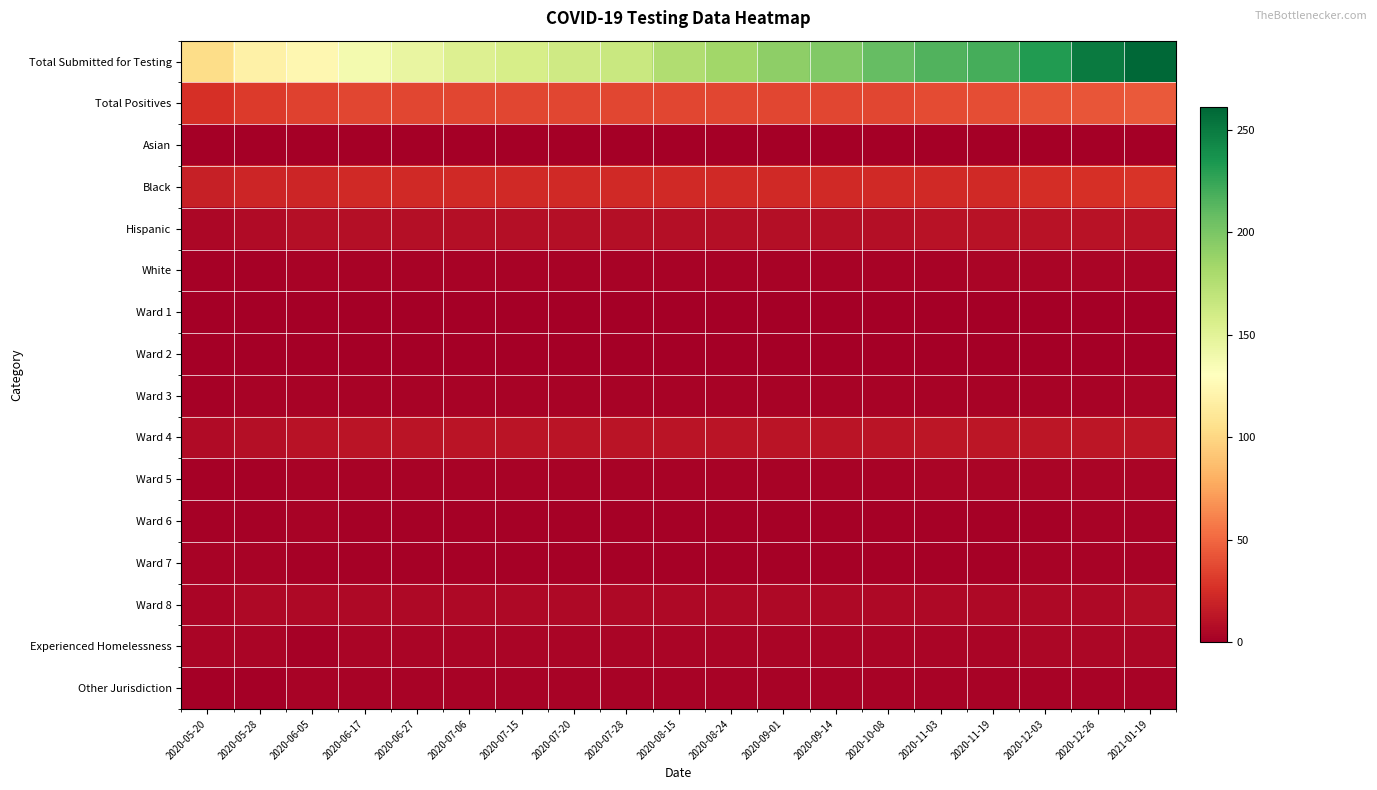

Reading right to left, what are all the values shown in this chart?

row_0: 2021-01-19=261	2020-12-26=250	2020-12-03=232	2020-11-19=220	2020-11-03=216	2020-10-08=209	2020-09-14=197	2020-09-01=192	2020-08-24=184	2020-08-15=177	2020-07-28=165	2020-07-20=162	2020-07-15=158	2020-07-06=153	2020-06-27=145	2020-06-17=138	2020-06-05=124	2020-05-28=119	2020-05-20=103
row_1: 2021-01-19=44	2020-12-26=42	2020-12-03=41	2020-11-19=39	2020-11-03=38	2020-10-08=36	2020-09-14=36	2020-09-01=36	2020-08-24=36	2020-08-15=36	2020-07-28=36	2020-07-20=36	2020-07-15=36	2020-07-06=36	2020-06-27=36	2020-06-17=36	2020-06-05=34	2020-05-28=31	2020-05-20=26
row_2: 2021-01-19=1	2020-12-26=1	2020-12-03=1	2020-11-19=1	2020-11-03=1	2020-10-08=1	2020-09-14=1	2020-09-01=1	2020-08-24=1	2020-08-15=1	2020-07-28=1	2020-07-20=1	2020-07-15=1	2020-07-06=1	2020-06-27=1	2020-06-17=1	2020-06-05=1	2020-05-28=1	2020-05-20=1
row_3: 2021-01-19=28	2020-12-26=26	2020-12-03=25	2020-11-19=23	2020-11-03=23	2020-10-08=23	2020-09-14=23	2020-09-01=23	2020-08-24=23	2020-08-15=23	2020-07-28=23	2020-07-20=23	2020-07-15=23	2020-07-06=23	2020-06-27=23	2020-06-17=23	2020-06-05=21	2020-05-28=21	2020-05-20=18
row_4: 2021-01-19=11	2020-12-26=11	2020-12-03=11	2020-11-19=11	2020-11-03=11	2020-10-08=9	2020-09-14=9	2020-09-01=9	2020-08-24=9	2020-08-15=9	2020-07-28=9	2020-07-20=9	2020-07-15=9	2020-07-06=9	2020-06-27=9	2020-06-17=9	2020-06-05=9	2020-05-28=7	2020-05-20=5
row_5: 2021-01-19=4	2020-12-26=4	2020-12-03=4	2020-11-19=4	2020-11-03=3	2020-10-08=3	2020-09-14=3	2020-09-01=3	2020-08-24=3	2020-08-15=3	2020-07-28=3	2020-07-20=3	2020-07-15=3	2020-07-06=3	2020-06-27=3	2020-06-17=3	2020-06-05=3	2020-05-28=2	2020-05-20=2
row_6: 2021-01-19=1	2020-12-26=1	2020-12-03=1	2020-11-19=1	2020-11-03=1	2020-10-08=1	2020-09-14=1	2020-09-01=1	2020-08-24=1	2020-08-15=1	2020-07-28=1	2020-07-20=1	2020-07-15=1	2020-07-06=1	2020-06-27=1	2020-06-17=1	2020-06-05=1	2020-05-28=1	2020-05-20=1
row_7: 2021-01-19=0	2020-12-26=0	2020-12-03=0	2020-11-19=0	2020-11-03=0	2020-10-08=0	2020-09-14=0	2020-09-01=0	2020-08-24=0	2020-08-15=0	2020-07-28=0	2020-07-20=0	2020-07-15=0	2020-07-06=0	2020-06-27=0	2020-06-17=0	2020-06-05=0	2020-05-28=0	2020-05-20=0
row_8: 2021-01-19=4	2020-12-26=3	2020-12-03=3	2020-11-19=3	2020-11-03=3	2020-10-08=3	2020-09-14=3	2020-09-01=3	2020-08-24=3	2020-08-15=3	2020-07-28=3	2020-07-20=3	2020-07-15=3	2020-07-06=3	2020-06-27=3	2020-06-17=3	2020-06-05=3	2020-05-28=3	2020-05-20=2
row_9: 2021-01-19=13	2020-12-26=13	2020-12-03=13	2020-11-19=13	2020-11-03=13	2020-10-08=12	2020-09-14=12	2020-09-01=12	2020-08-24=12	2020-08-15=12	2020-07-28=12	2020-07-20=12	2020-07-15=12	2020-07-06=12	2020-06-27=12	2020-06-17=12	2020-06-05=11	2020-05-28=9	2020-05-20=7
row_10: 2021-01-19=4	2020-12-26=4	2020-12-03=4	2020-11-19=4	2020-11-03=4	2020-10-08=3	2020-09-14=3	2020-09-01=3	2020-08-24=3	2020-08-15=3	2020-07-28=3	2020-07-20=3	2020-07-15=3	2020-07-06=3	2020-06-27=3	2020-06-17=3	2020-06-05=3	2020-05-28=2	2020-05-20=2
row_11: 2021-01-19=3	2020-12-26=3	2020-12-03=2	2020-11-19=2	2020-11-03=2	2020-10-08=2	2020-09-14=2	2020-09-01=2	2020-08-24=2	2020-08-15=2	2020-07-28=2	2020-07-20=2	2020-07-15=2	2020-07-06=2	2020-06-27=2	2020-06-17=2	2020-06-05=3	2020-05-28=2	2020-05-20=2
row_12: 2021-01-19=3	2020-12-26=3	2020-12-03=3	2020-11-19=2	2020-11-03=2	2020-10-08=2	2020-09-14=2	2020-09-01=2	2020-08-24=2	2020-08-15=2	2020-07-28=2	2020-07-20=2	2020-07-15=2	2020-07-06=2	2020-06-27=2	2020-06-17=2	2020-06-05=2	2020-05-28=3	2020-05-20=3
row_13: 2021-01-19=8	2020-12-26=6	2020-12-03=6	2020-11-19=6	2020-11-03=6	2020-10-08=6	2020-09-14=6	2020-09-01=6	2020-08-24=6	2020-08-15=6	2020-07-28=6	2020-07-20=6	2020-07-15=6	2020-07-06=6	2020-06-27=6	2020-06-17=6	2020-06-05=6	2020-05-28=6	2020-05-20=4
row_14: 2021-01-19=5	2020-12-26=5	2020-12-03=5	2020-11-19=4	2020-11-03=4	2020-10-08=4	2020-09-14=4	2020-09-01=4	2020-08-24=4	2020-08-15=4	2020-07-28=4	2020-07-20=4	2020-07-15=4	2020-07-06=4	2020-06-27=4	2020-06-17=4	2020-06-05=2	2020-05-28=4	2020-05-20=4
row_15: 2021-01-19=3	2020-12-26=3	2020-12-03=3	2020-11-19=3	2020-11-03=3	2020-10-08=3	2020-09-14=3	2020-09-01=3	2020-08-24=3	2020-08-15=3	2020-07-28=3	2020-07-20=3	2020-07-15=3	2020-07-06=3	2020-06-27=3	2020-06-17=3	2020-06-05=3	2020-05-28=1	2020-05-20=1